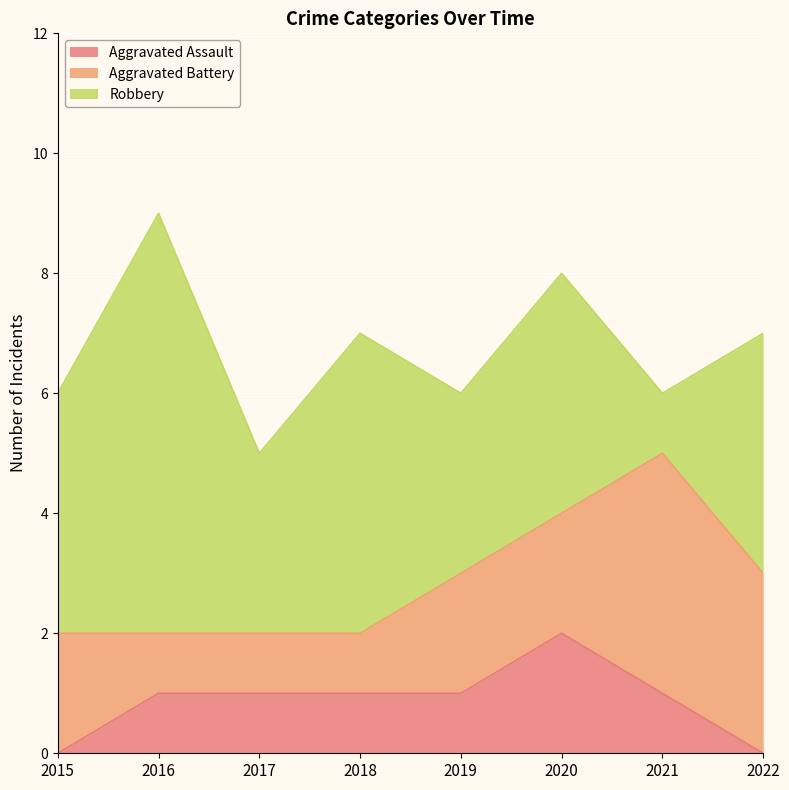

Is the value of Aggravated Assault at 2017 greater than the value of Aggravated Battery at 2019?

No